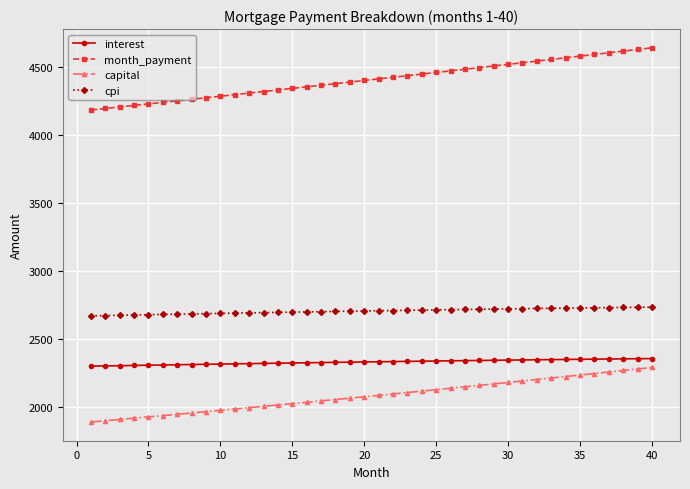

What is the value of the interest point at the 12th from the left?

2316.5